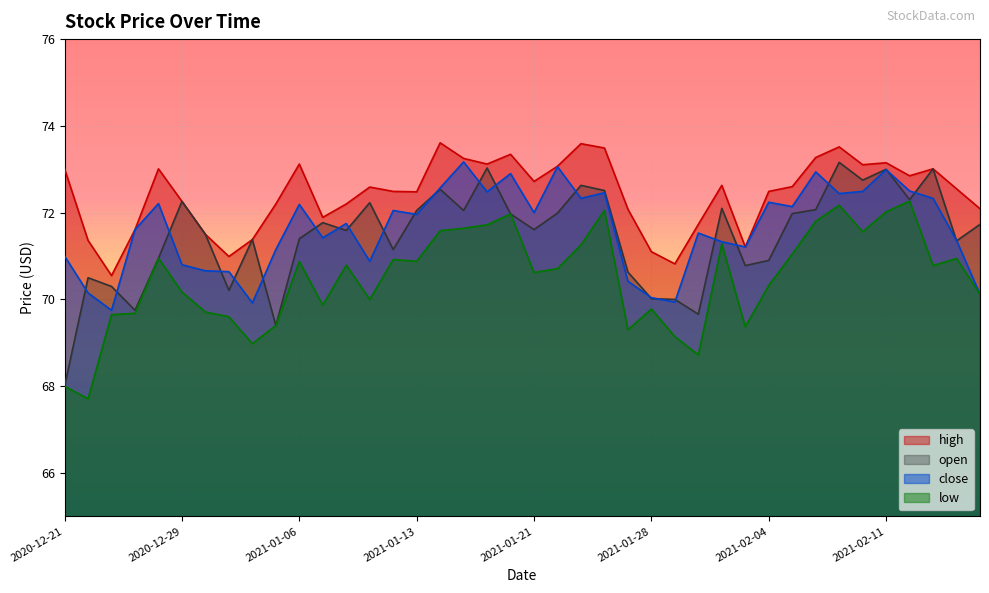

What is the difference between the second highest and second lowest values in the low series?

4.2